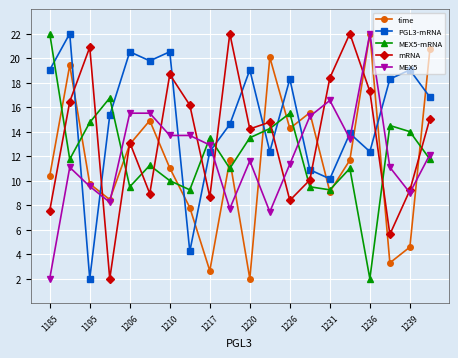

Which series has the largest total across all categories?

PGL3-mRNA